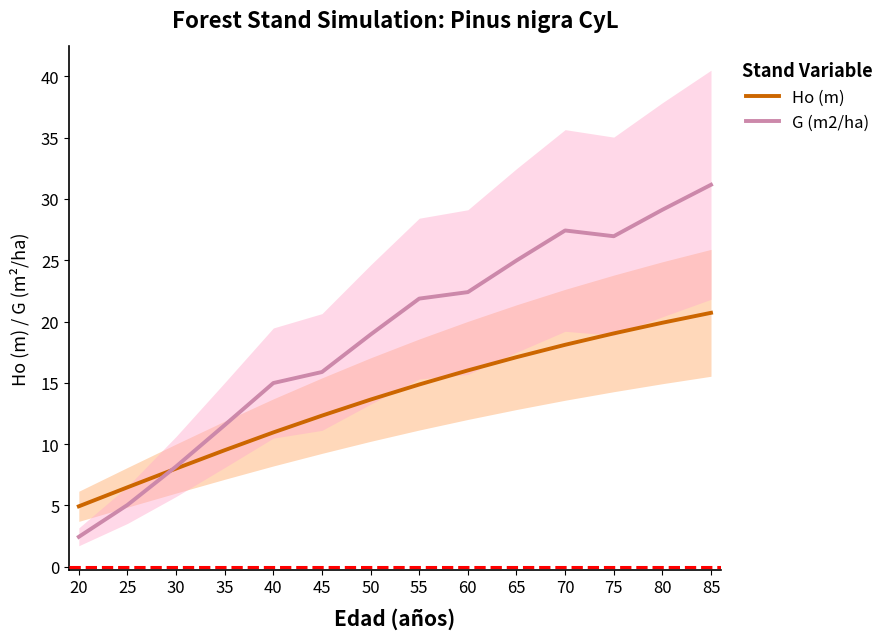

The Ho (m) series shows 19.9 at 80. True or false?

True